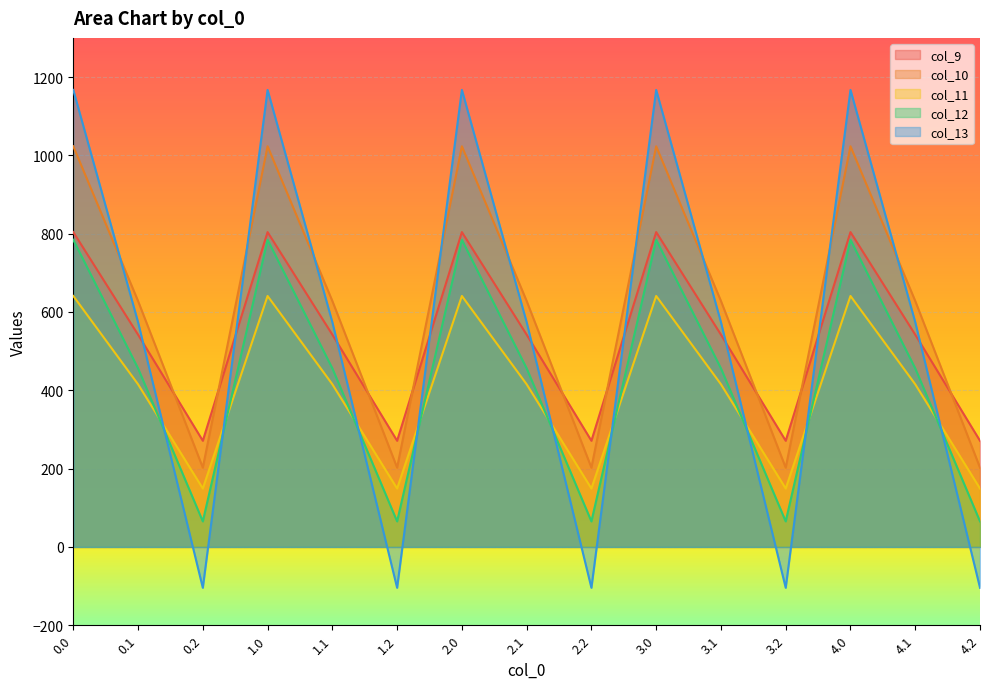

True or false: col_12 and col_9 intersect in this chart.

False